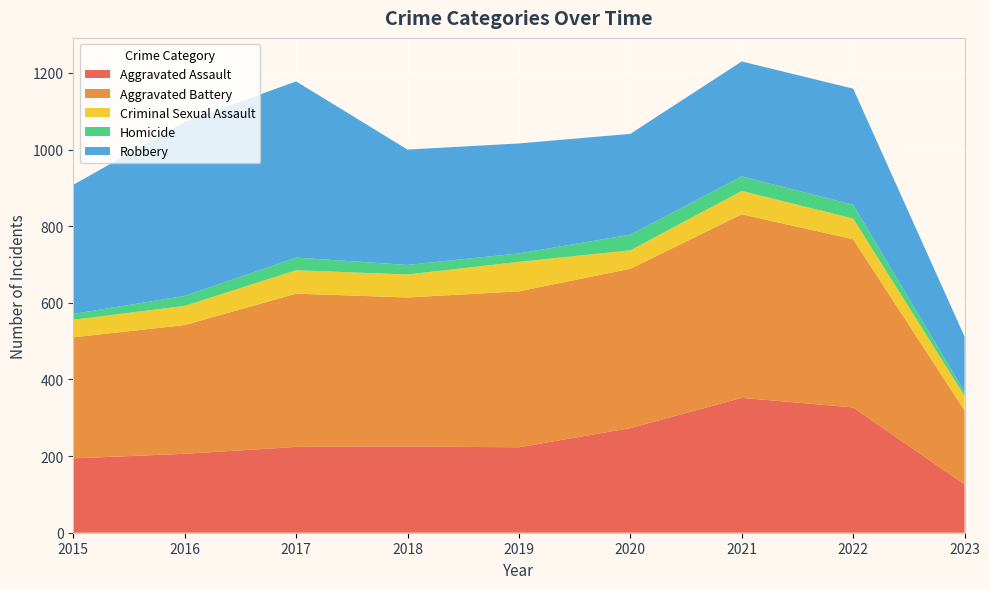

Reading left to right, transcribe all the data shown in this chart.

Aggravated Assault: 2015=194	2016=206	2017=224	2018=225	2019=223	2020=273	2021=352	2022=327	2023=126
Aggravated Battery: 2015=316	2016=336	2017=400	2018=389	2019=407	2020=416	2021=479	2022=439	2023=193
Criminal Sexual Assault: 2015=46	2016=50	2017=61	2018=60	2019=77	2020=48	2021=61	2022=54	2023=38
Homicide: 2015=15	2016=26	2017=33	2018=25	2019=22	2020=41	2021=38	2022=36	2023=11
Robbery: 2015=337	2016=454	2017=460	2018=301	2019=287	2020=263	2021=300	2022=303	2023=144